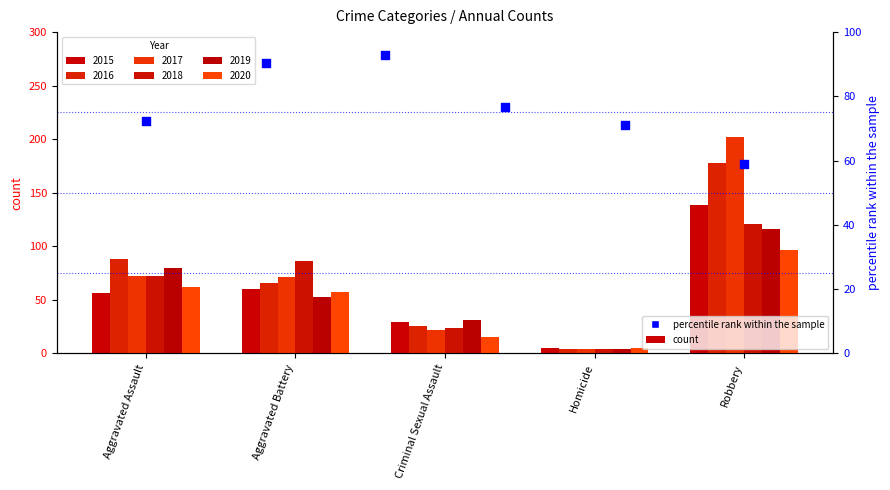

What is the ratio of the value at Robbery to the value at Criminal Sexual Assault?

0.8